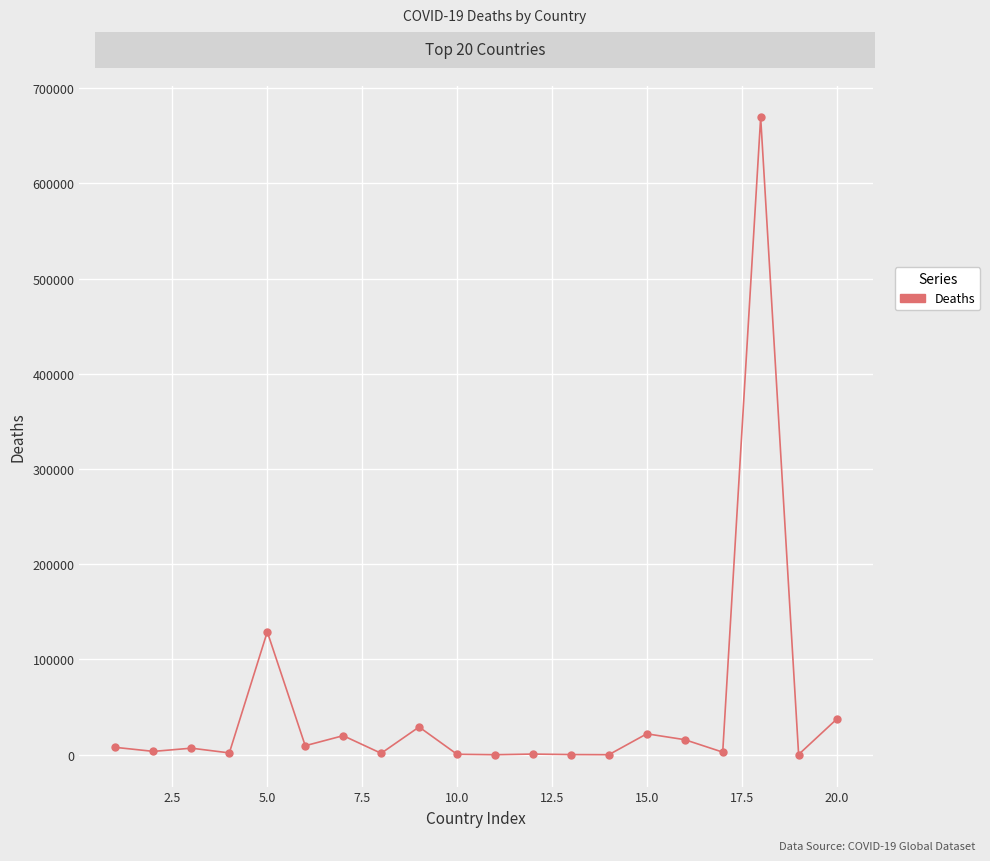

True or false: there are more than 0 points higher than both neighbors.

True